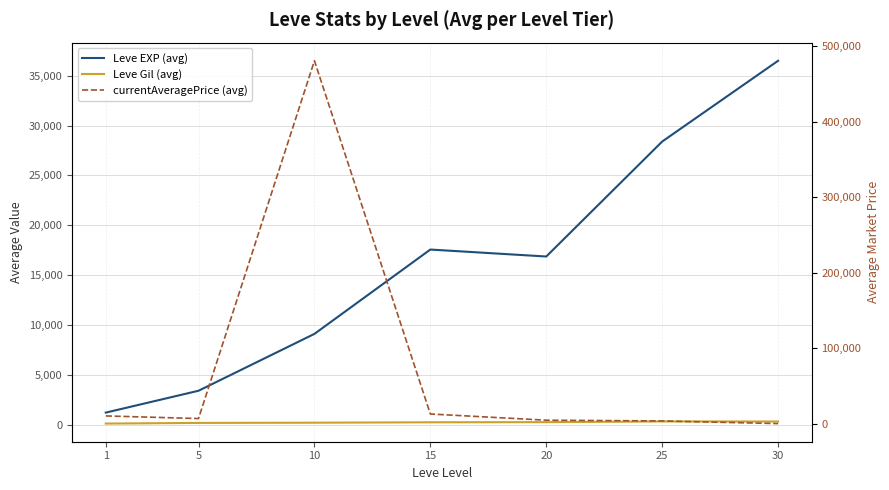

In Leve EXP (avg), how many points are lower than both neighbors (excluding endpoints)?

1